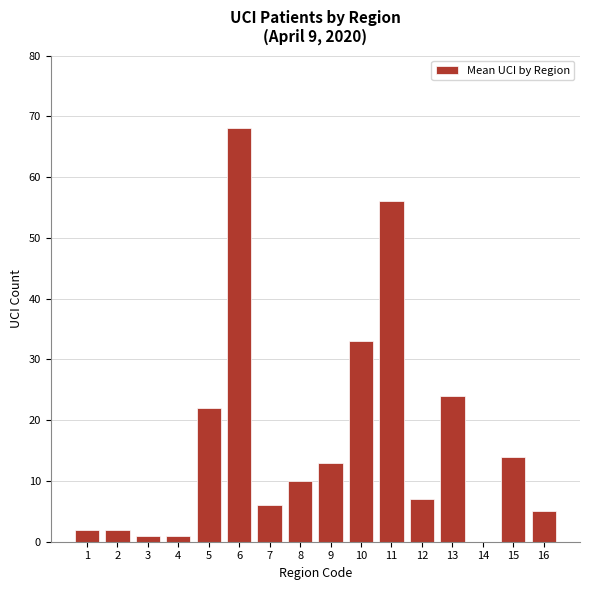

Which has a higher value, 6 or 10?

6